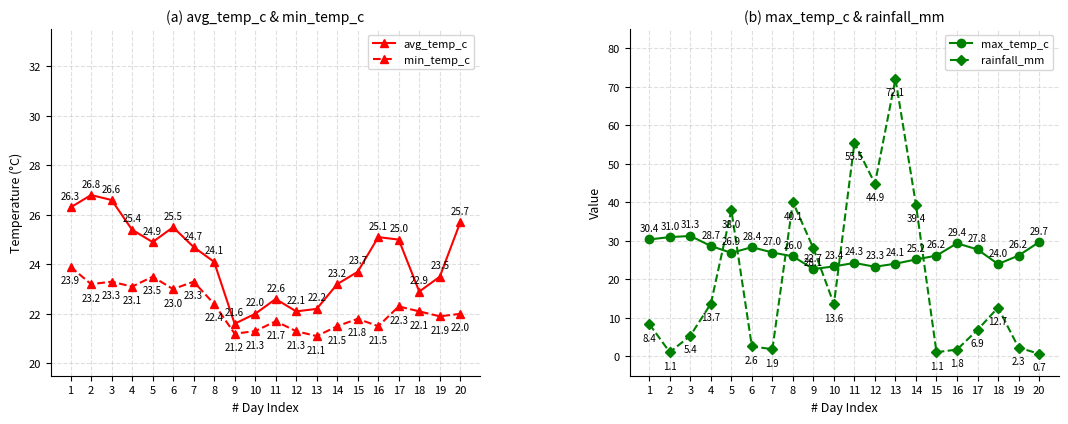

What is the average value of the avg_temp_c series?

24.2